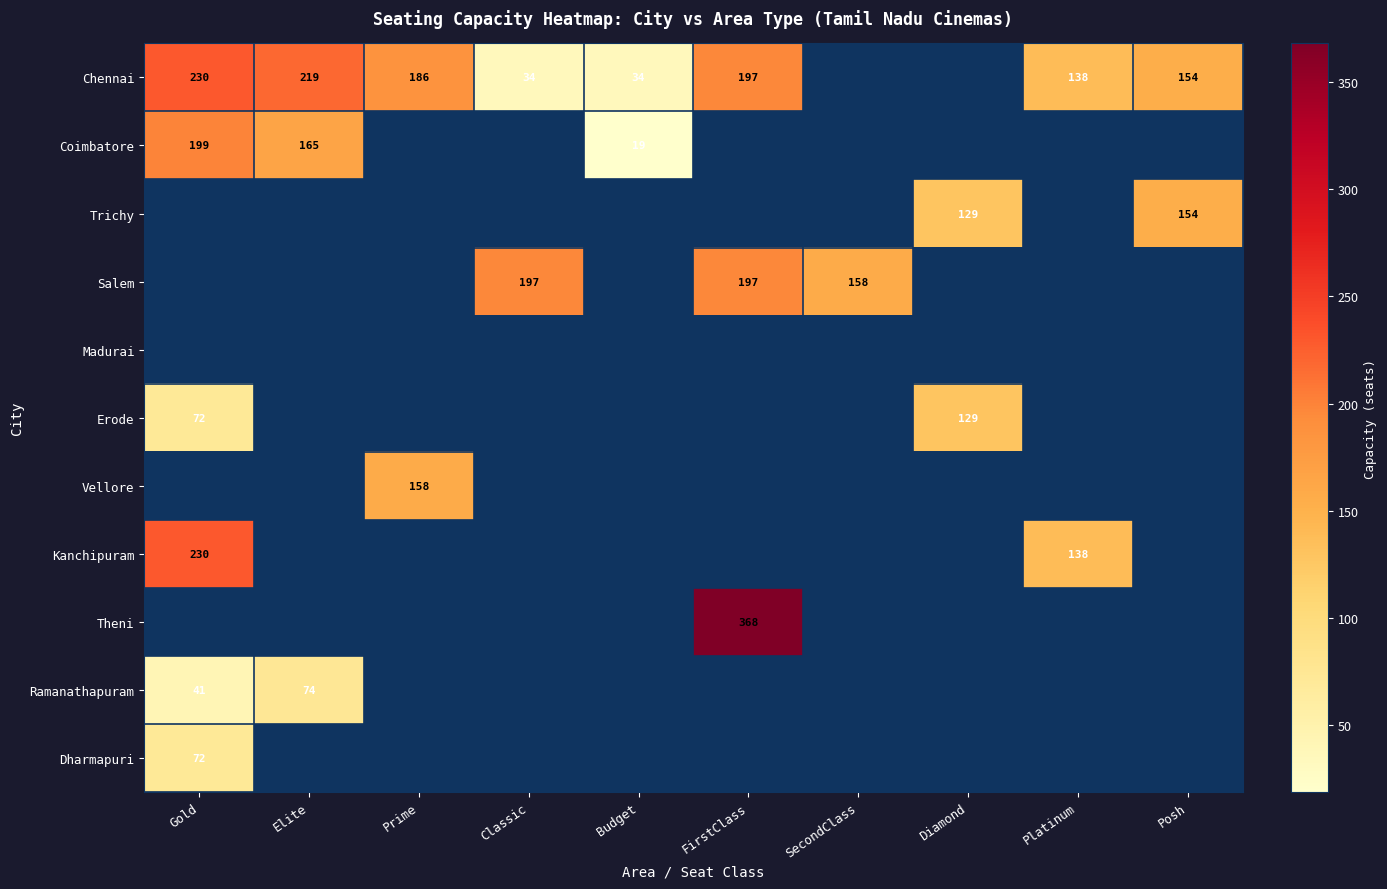

The Coimbatore series shows 92 at Elite. True or false?

False